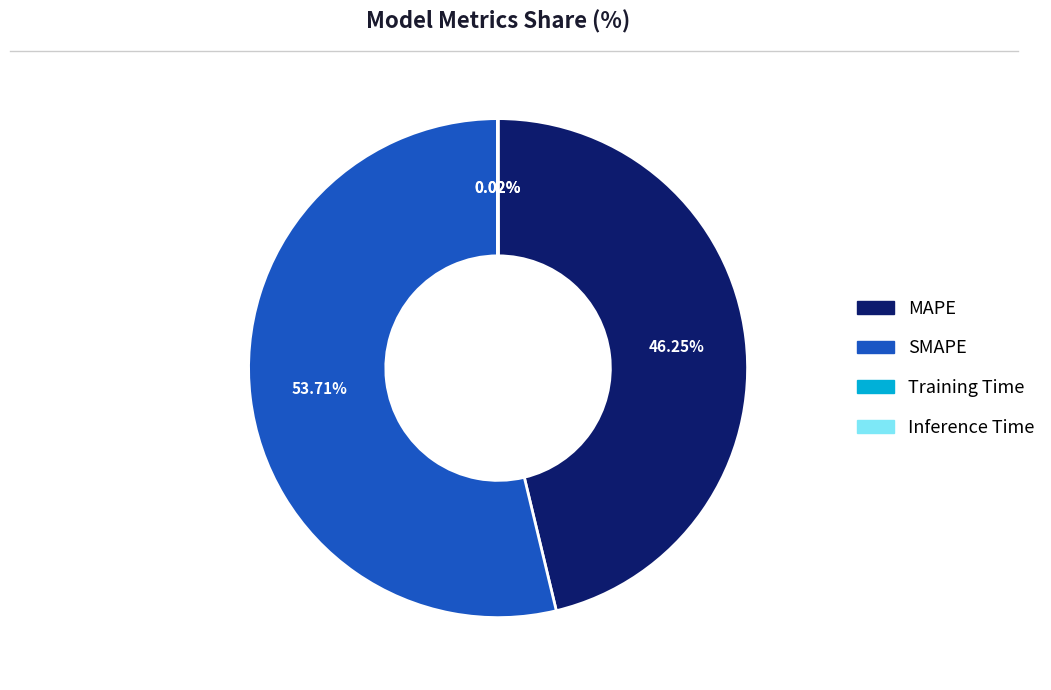

Which slice is the largest?

SMAPE